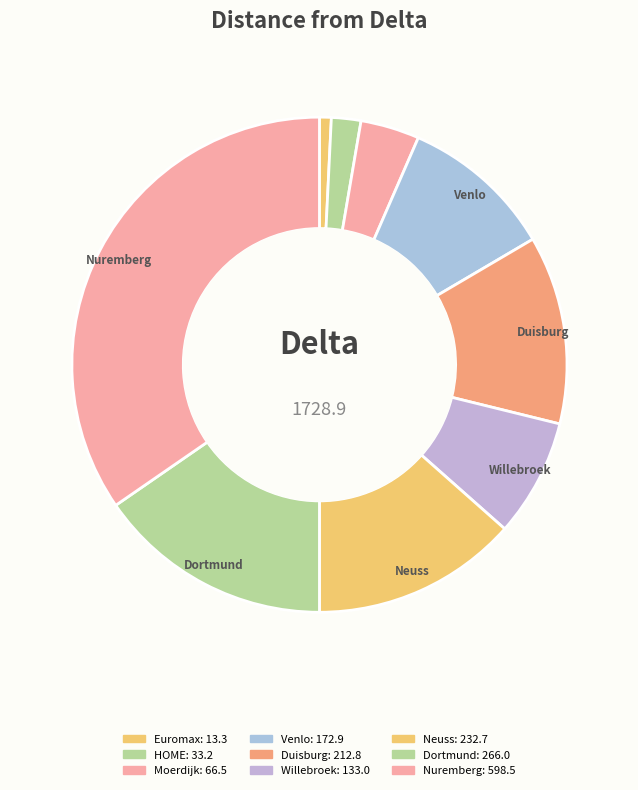

Which category has the smallest portion of the pie?

Euromax